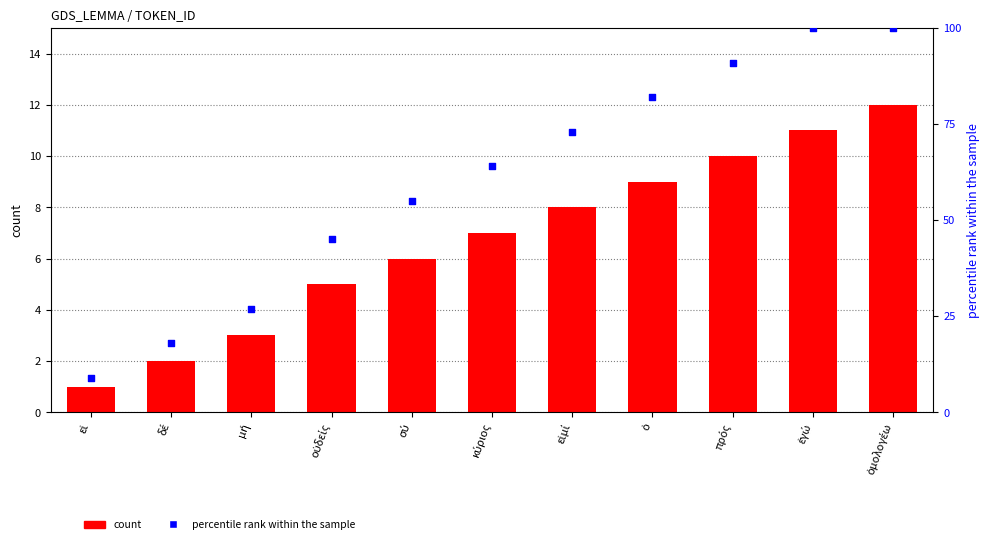

Is the value of count at δέ greater than the value of percentile rank within the sample at εἰ?

No